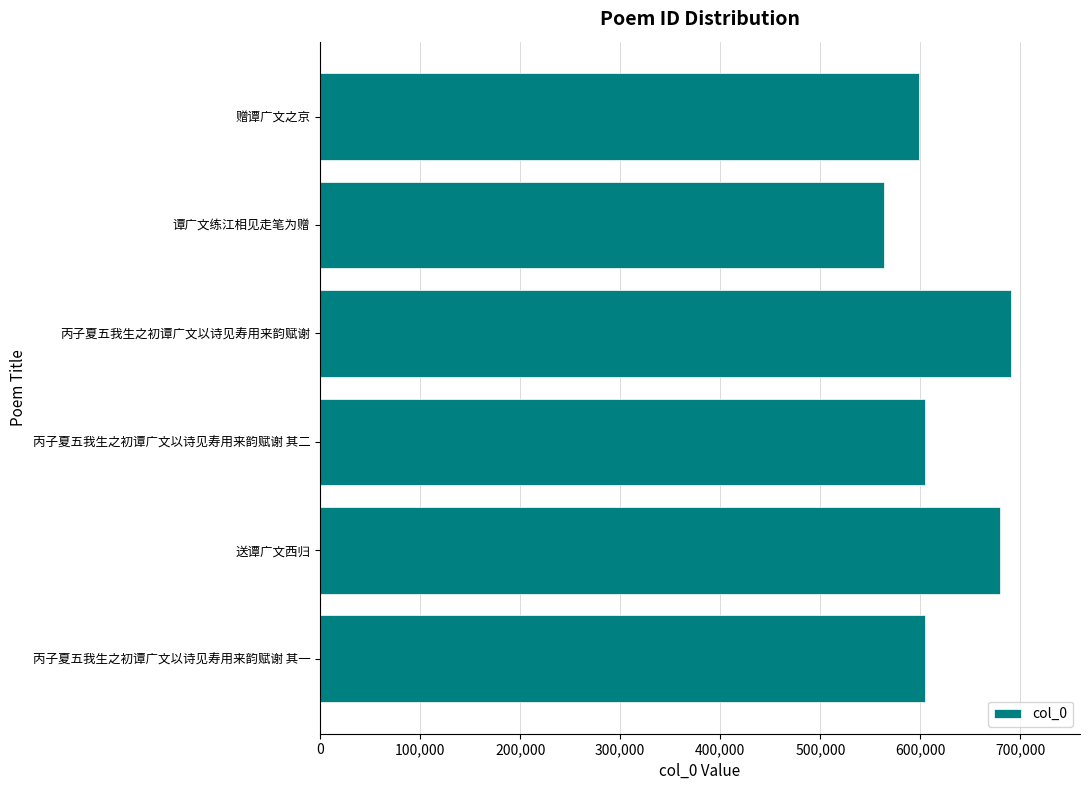

What is the label of the 2nd bar from the bottom?

送谭广文西归